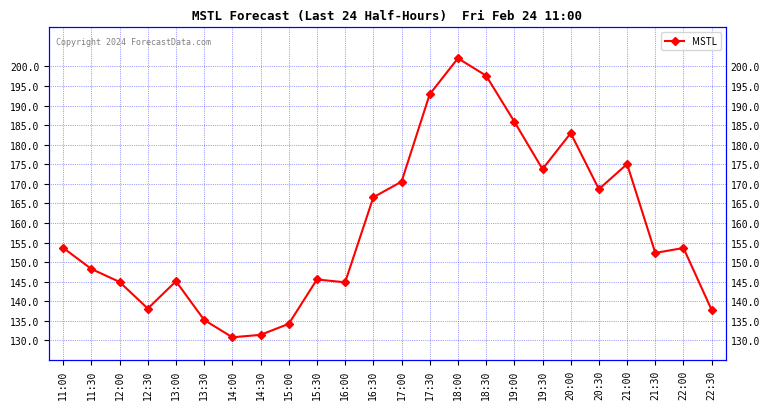

Reading left to right, extract all data points from this chart.

153.6	148.2	144.9	138.1	145.1	135.2	130.8	131.4	134.2	145.6	144.8	166.6	170.5	192.9	202.1	197.6	185.9	173.8	183.0	168.6	175.1	152.3	153.6	137.8